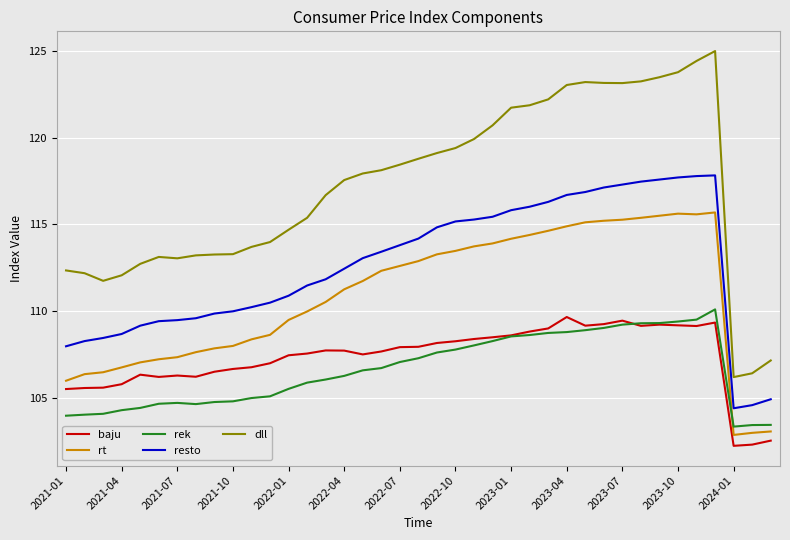

Which series has the largest total across all categories?

dll